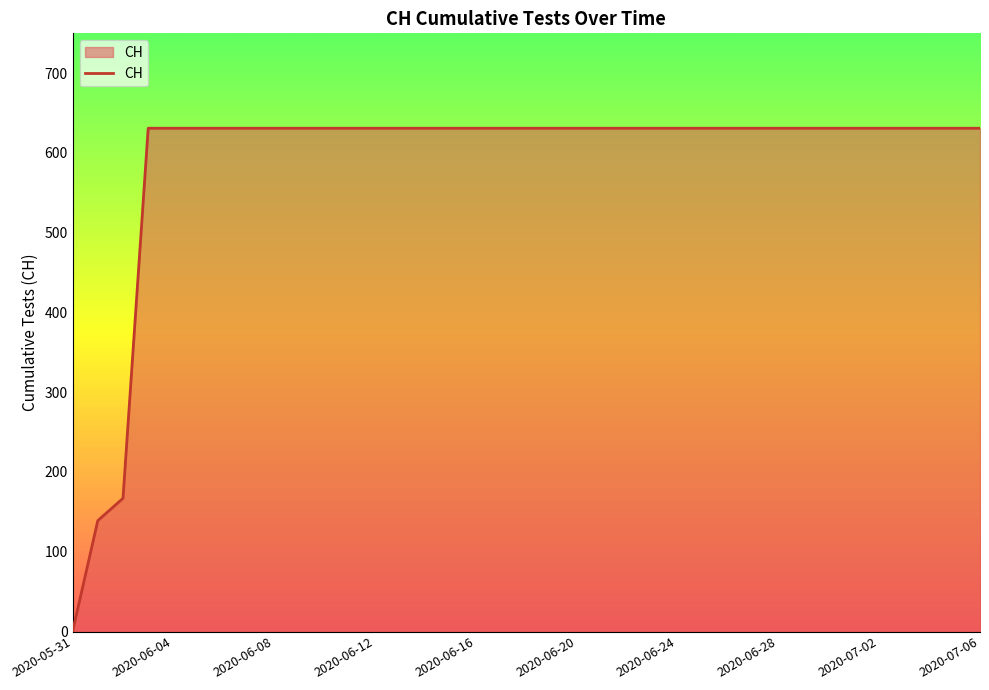

What is the difference between the maximum and minimum values?

631